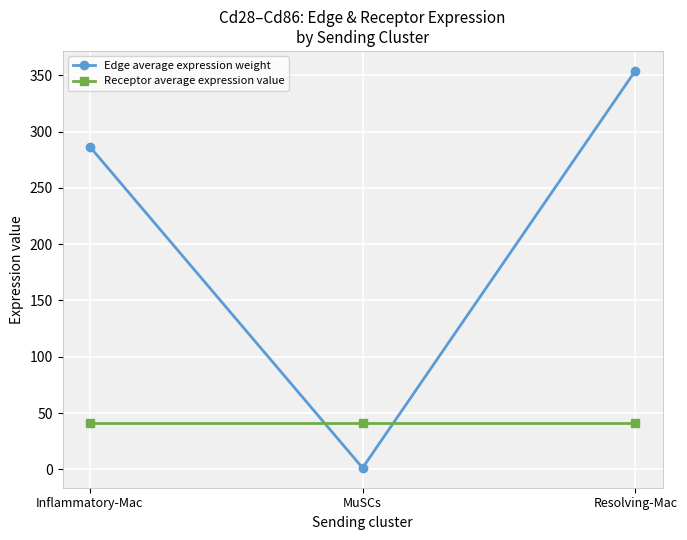

How many distinct data groups are displayed?

2